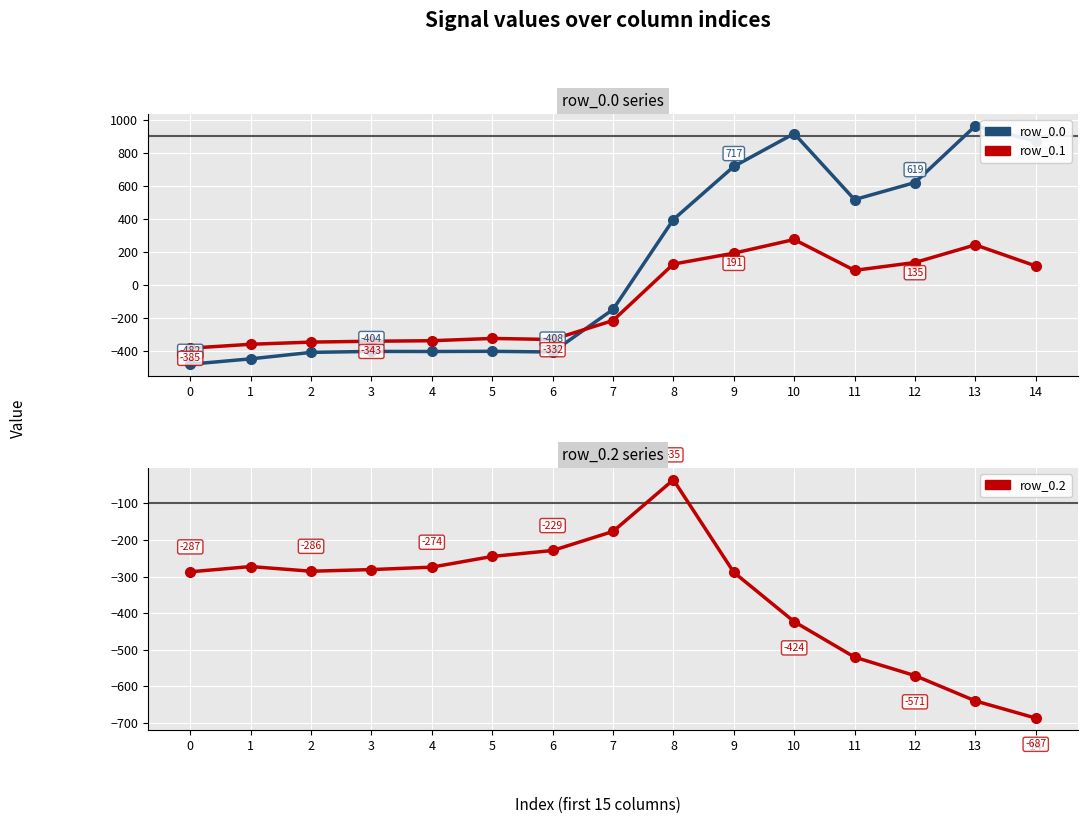

Between 14 and 12, which is larger?

14